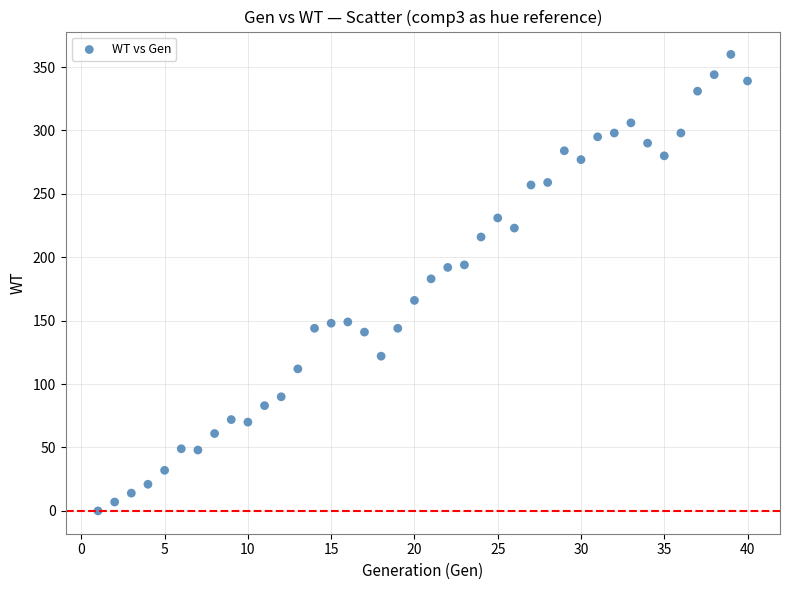

What is the range of Y values (max minus min)?

360